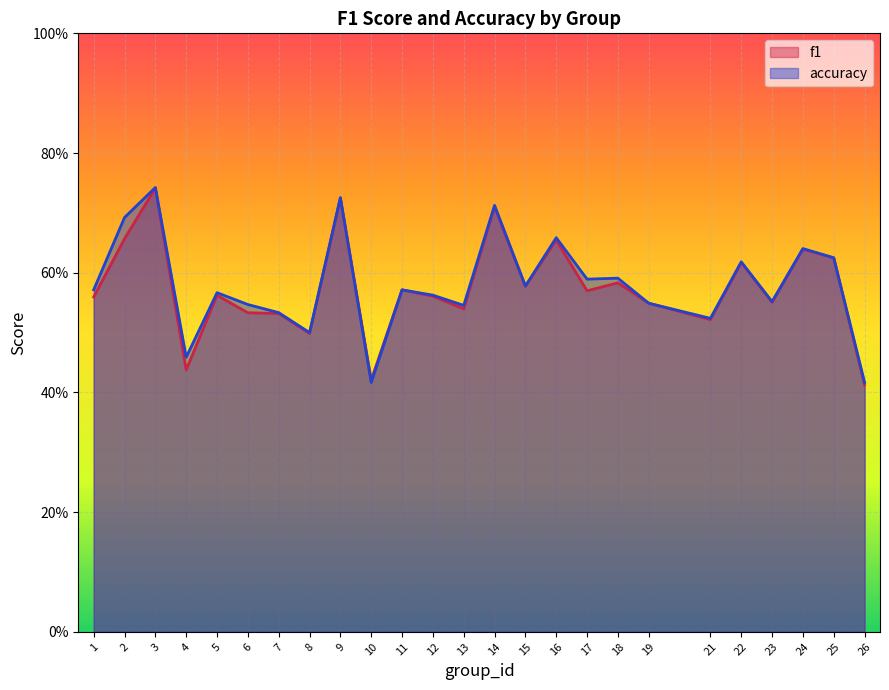

Reading right to left, extract all data points from this chart.

f1: 26=0.4	25=0.6	24=0.6	23=0.6	22=0.6	21=0.5	19=0.5	18=0.6	17=0.6	16=0.7	15=0.6	14=0.7	13=0.5	12=0.6	11=0.6	10=0.4	9=0.7	8=0.5	7=0.5	6=0.5	5=0.6	4=0.4	3=0.7	2=0.7	1=0.6
accuracy: 26=0.4	25=0.6	24=0.6	23=0.6	22=0.6	21=0.5	19=0.5	18=0.6	17=0.6	16=0.7	15=0.6	14=0.7	13=0.5	12=0.6	11=0.6	10=0.4	9=0.7	8=0.5	7=0.5	6=0.5	5=0.6	4=0.5	3=0.7	2=0.7	1=0.6